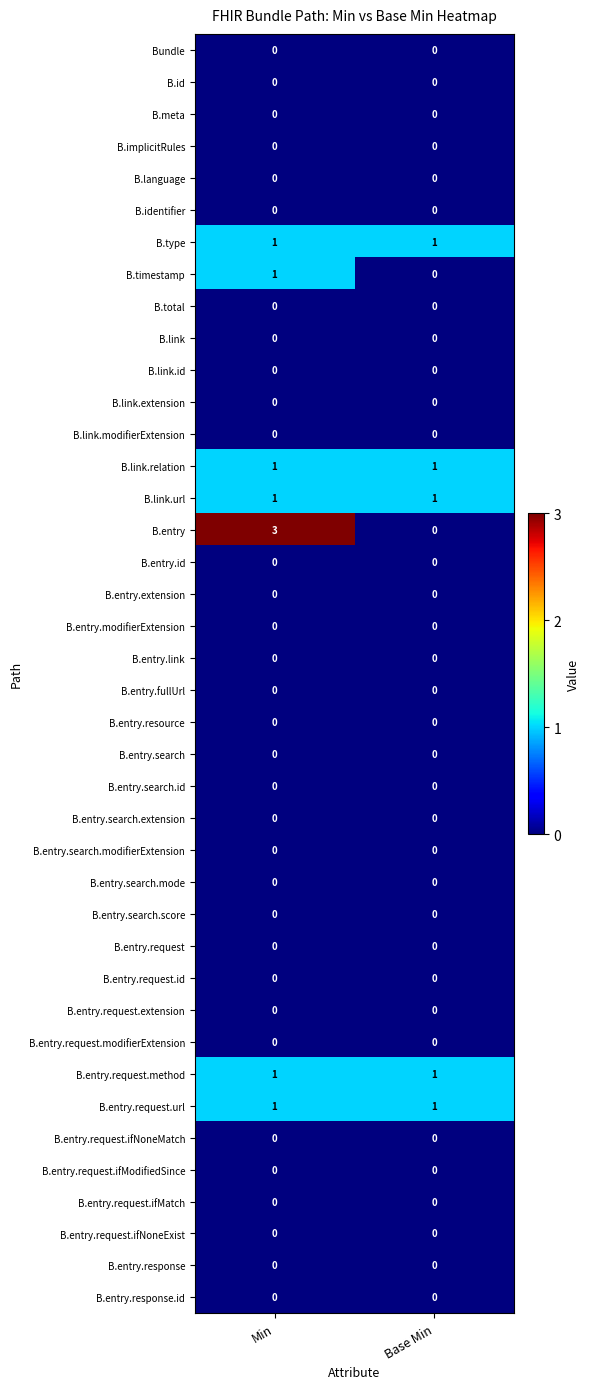

Which series has the largest total across all categories?

B.entry